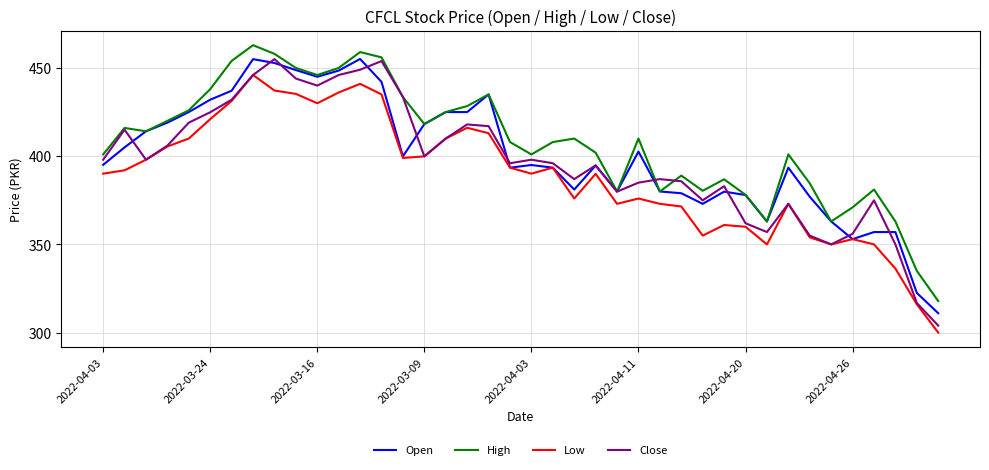

What is the difference between the second highest and second lowest values in the Low series?

124.9